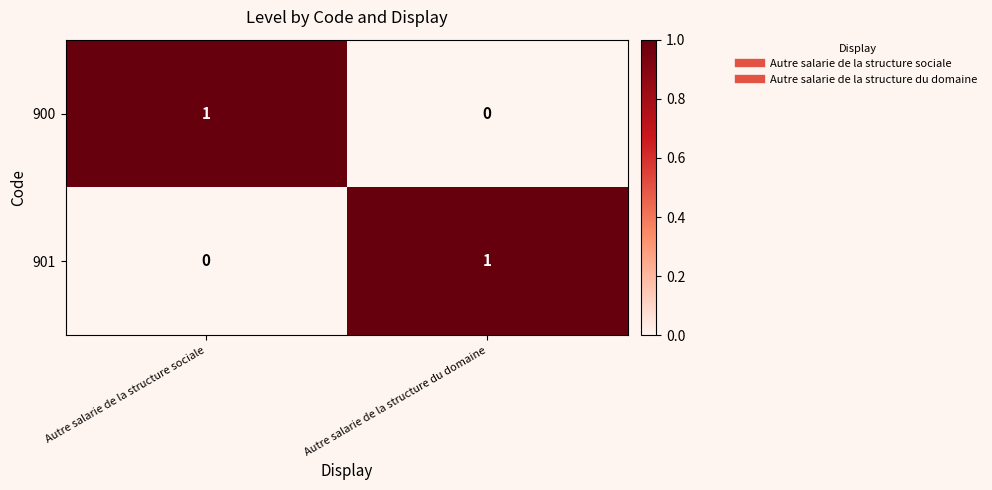

At how many categories does at least one series exceed 0?

2